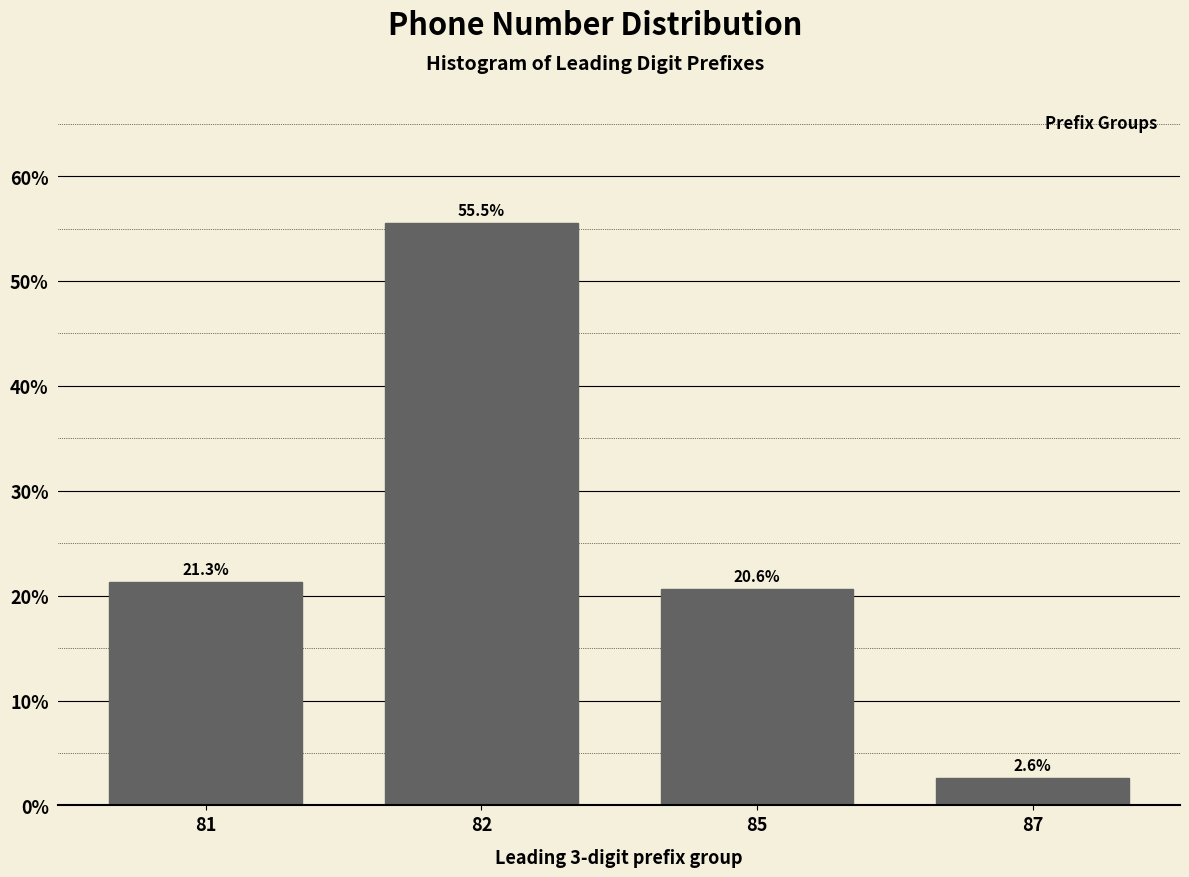

Reading right to left, transcribe all the data shown in this chart.

2.6	20.6	55.5	21.3